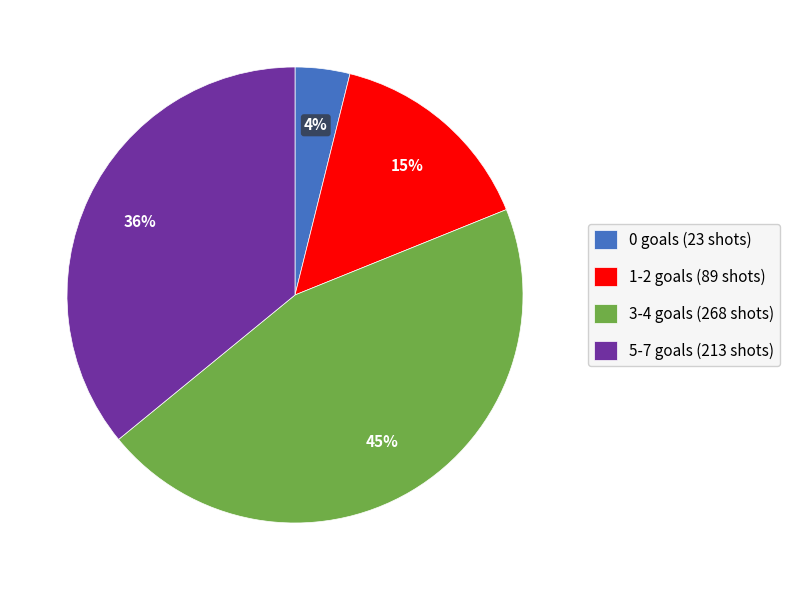

Combined, do 1-2 goals (89 shots) and 0 goals (23 shots) account for over 50%?

No